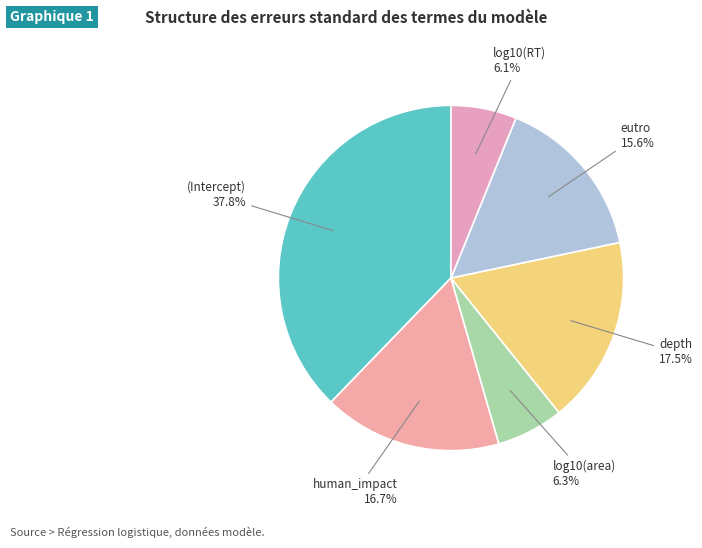

Count the number of slices in the pie.

6